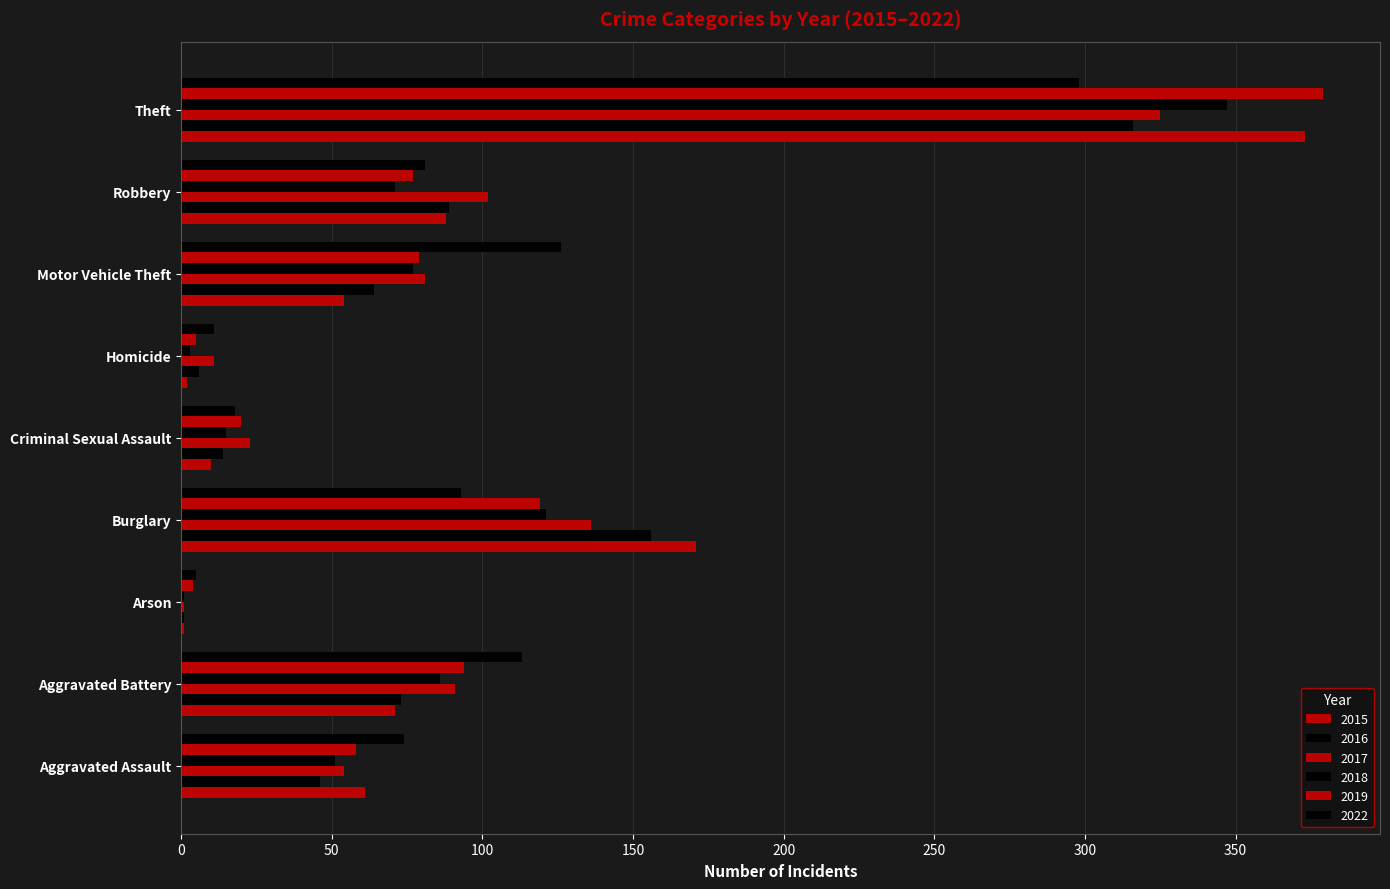

What is the sum of all 2016 values?

765